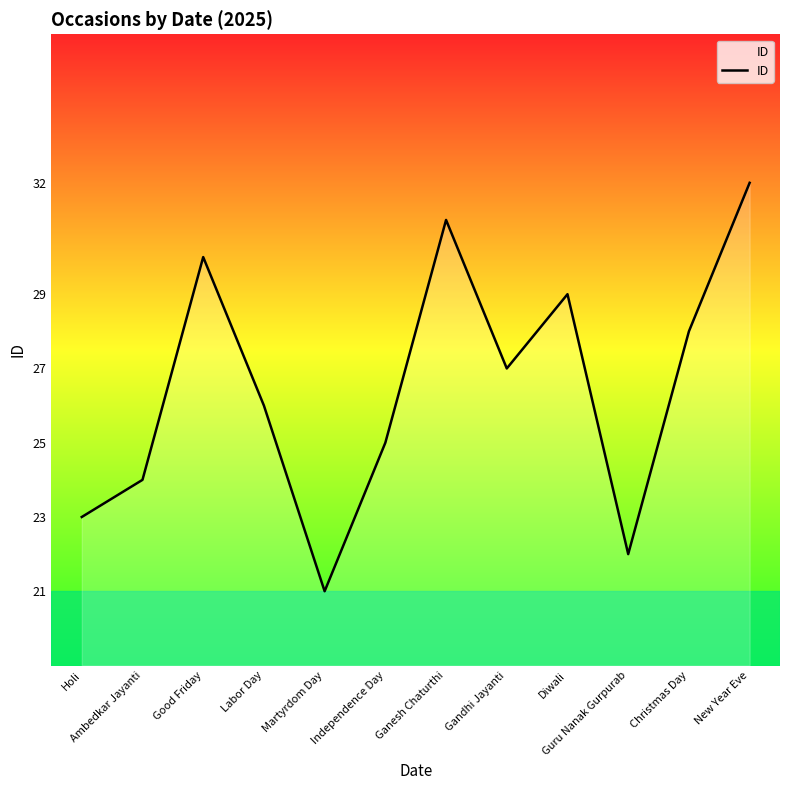

Does the chart display data point markers on the line(s)?

No